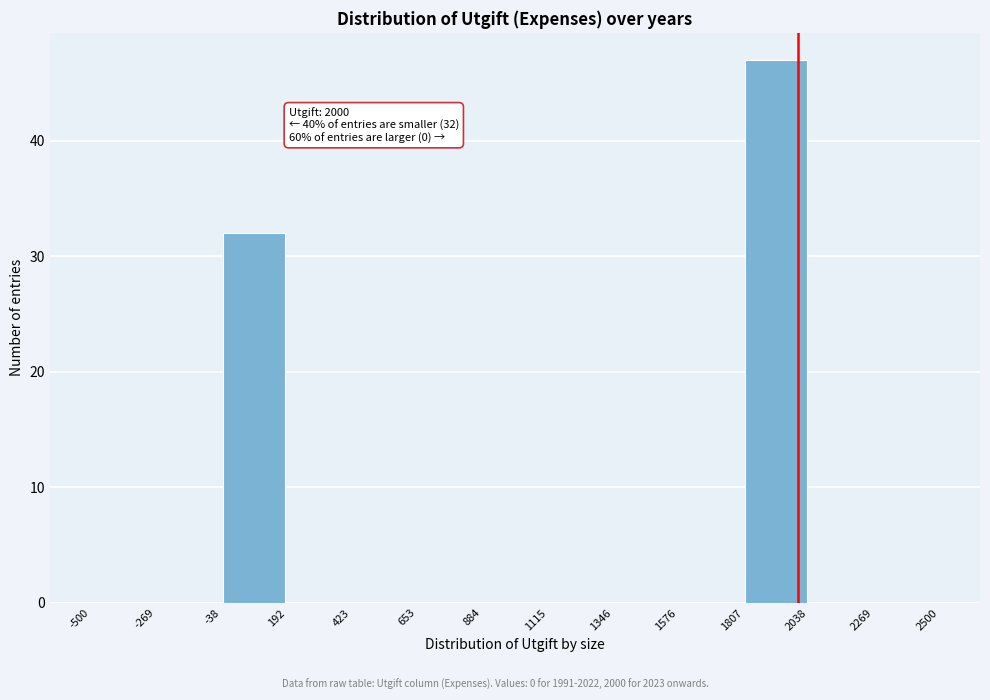

Over which range of the x-axis is the bar tallest?

1807 to 2038